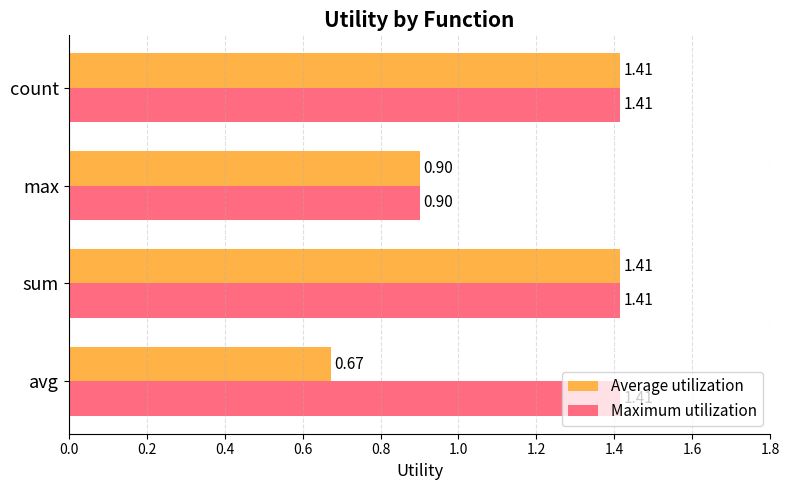

What is the average value of the Average utilization series?

1.1